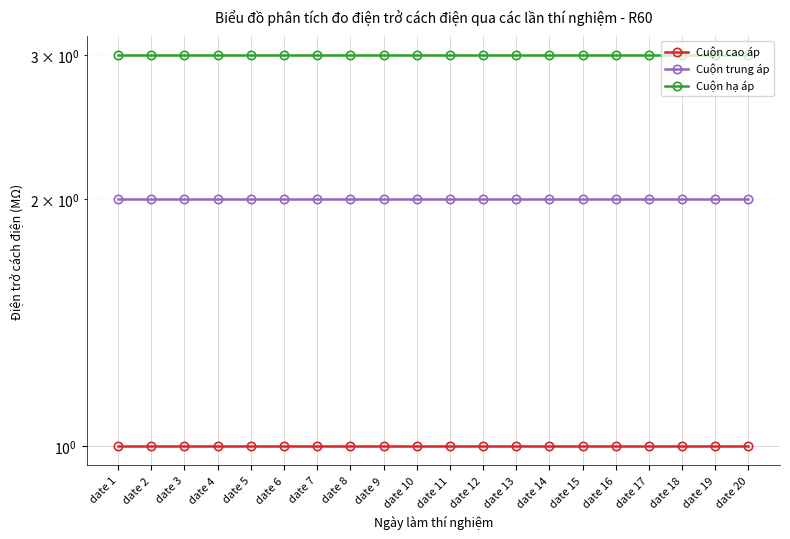

Reading right to left, what are all the values shown in this chart?

Cuộn cao áp: 1	1	1	1	1	1	1	1	1	1	1	1	1	1	1	1	1	1	1	1
Cuộn trung áp: 2	2	2	2	2	2	2	2	2	2	2	2	2	2	2	2	2	2	2	2
Cuộn hạ áp: 3	3	3	3	3	3	3	3	3	3	3	3	3	3	3	3	3	3	3	3